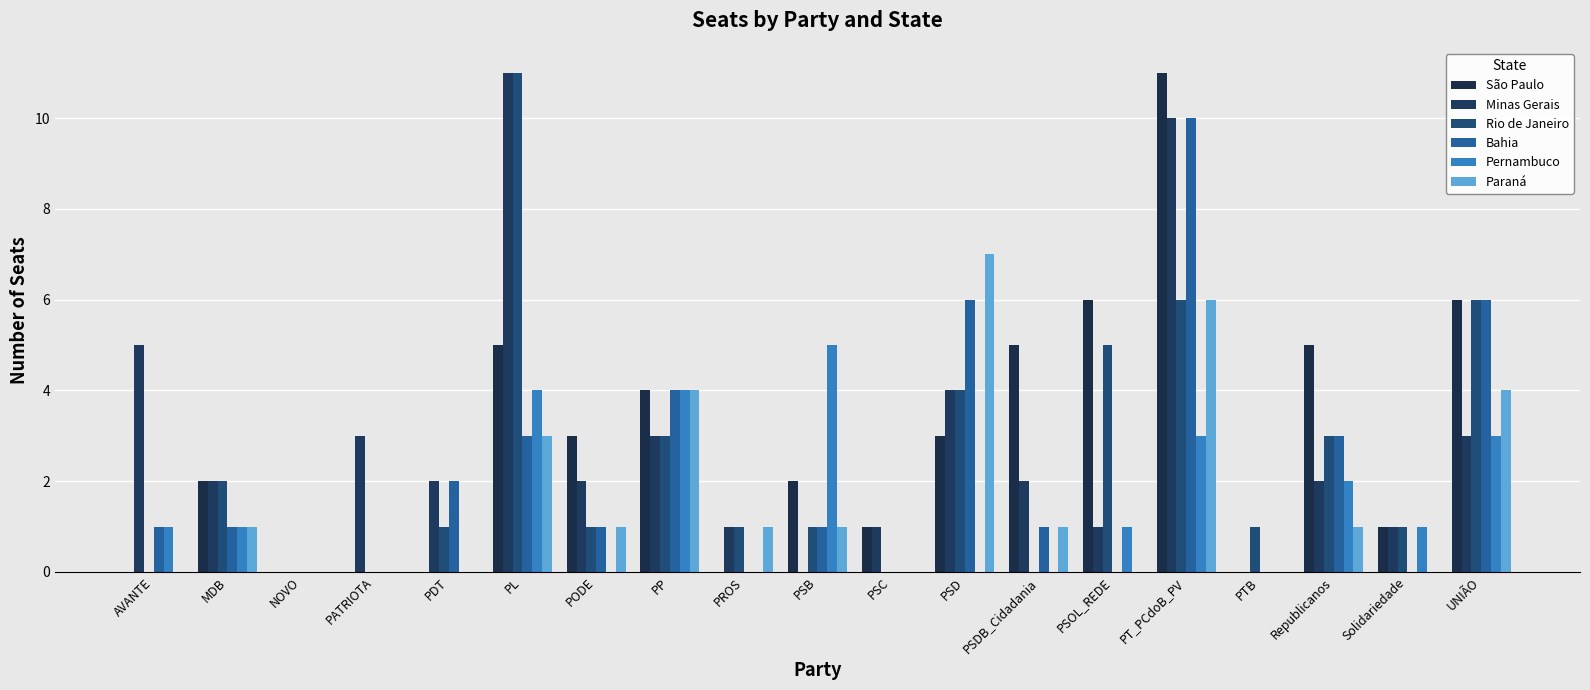

Reading right to left, what are all the values shown in this chart?

São Paulo: UNIÃO=6	Solidariedade=1	Republicanos=5	PTB=0	PT_PCdoB_PV=11	PSOL_REDE=6	PSDB_Cidadania=5	PSD=3	PSC=1	PSB=2	PROS=0	PP=4	PODE=3	PL=5	PDT=0	PATRIOTA=0	NOVO=0	MDB=2	AVANTE=0
Minas Gerais: UNIÃO=3	Solidariedade=1	Republicanos=2	PTB=0	PT_PCdoB_PV=10	PSOL_REDE=1	PSDB_Cidadania=2	PSD=4	PSC=1	PSB=0	PROS=1	PP=3	PODE=2	PL=11	PDT=2	PATRIOTA=3	NOVO=0	MDB=2	AVANTE=5
Rio de Janeiro: UNIÃO=6	Solidariedade=1	Republicanos=3	PTB=1	PT_PCdoB_PV=6	PSOL_REDE=5	PSDB_Cidadania=0	PSD=4	PSC=0	PSB=1	PROS=1	PP=3	PODE=1	PL=11	PDT=1	PATRIOTA=0	NOVO=0	MDB=2	AVANTE=0
Bahia: UNIÃO=6	Solidariedade=0	Republicanos=3	PTB=0	PT_PCdoB_PV=10	PSOL_REDE=0	PSDB_Cidadania=1	PSD=6	PSC=0	PSB=1	PROS=0	PP=4	PODE=1	PL=3	PDT=2	PATRIOTA=0	NOVO=0	MDB=1	AVANTE=1
Pernambuco: UNIÃO=3	Solidariedade=1	Republicanos=2	PTB=0	PT_PCdoB_PV=3	PSOL_REDE=1	PSDB_Cidadania=0	PSD=0	PSC=0	PSB=5	PROS=0	PP=4	PODE=0	PL=4	PDT=0	PATRIOTA=0	NOVO=0	MDB=1	AVANTE=1
Paraná: UNIÃO=4	Solidariedade=0	Republicanos=1	PTB=0	PT_PCdoB_PV=6	PSOL_REDE=0	PSDB_Cidadania=1	PSD=7	PSC=0	PSB=1	PROS=1	PP=4	PODE=1	PL=3	PDT=0	PATRIOTA=0	NOVO=0	MDB=1	AVANTE=0